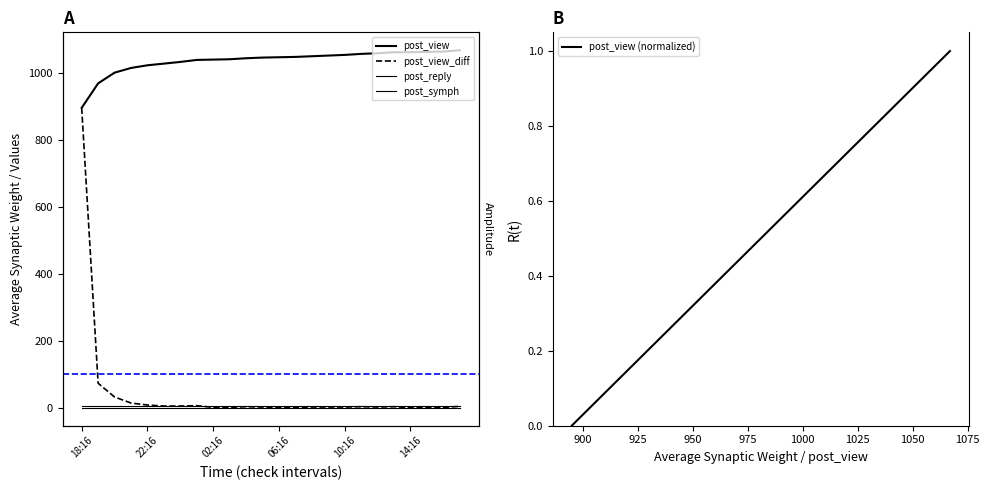

True or false: post_view_diff has a value of 5.0 at 14:16.

True